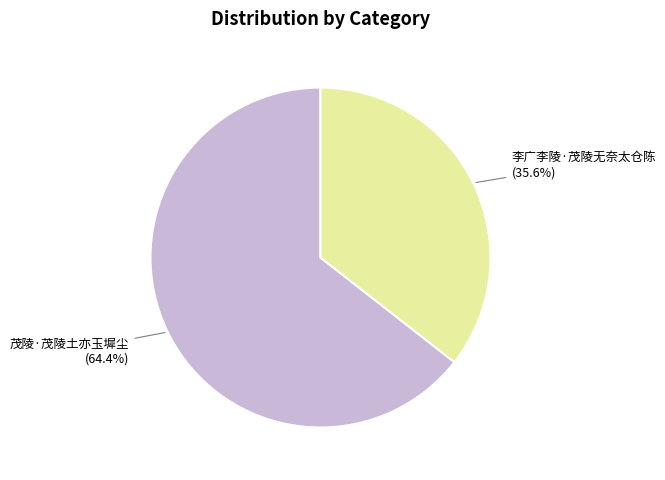

Is there a majority slice in this chart?

Yes